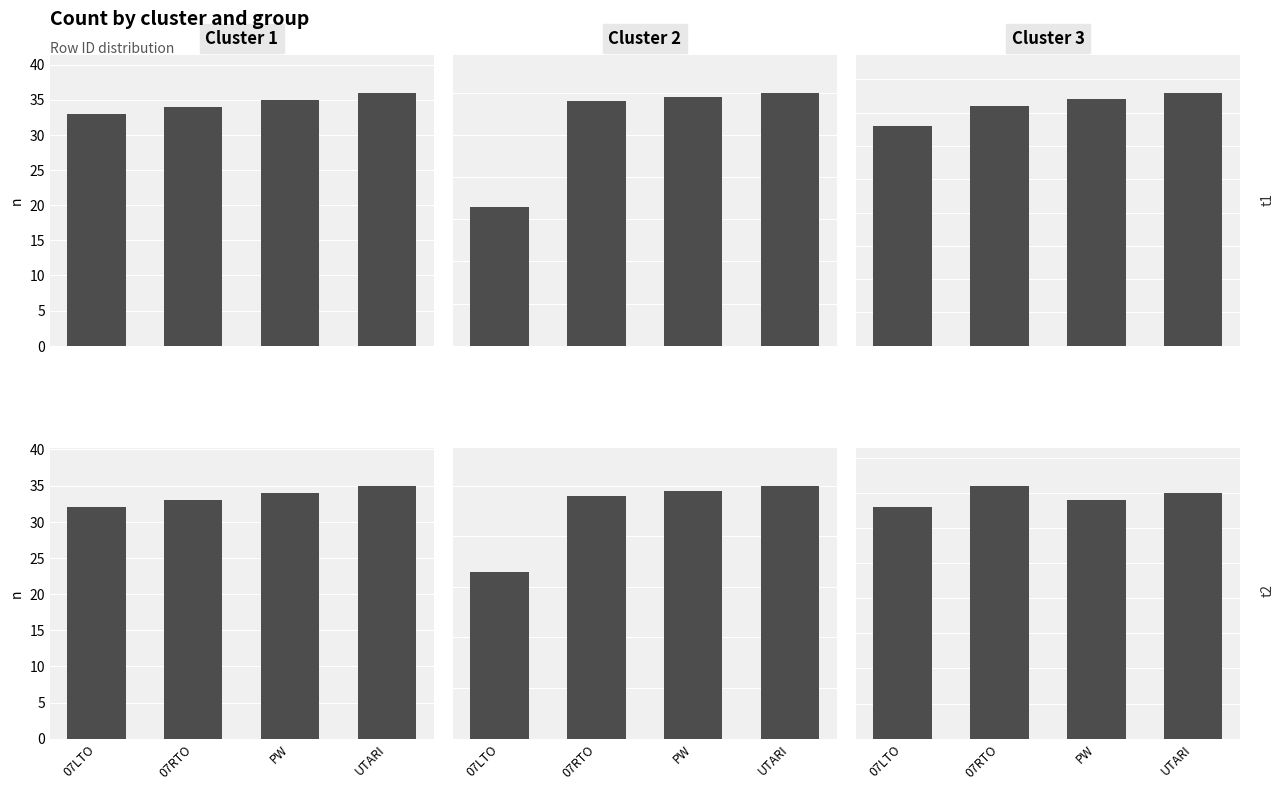

What is the maximum value for t2_cluster1?

35